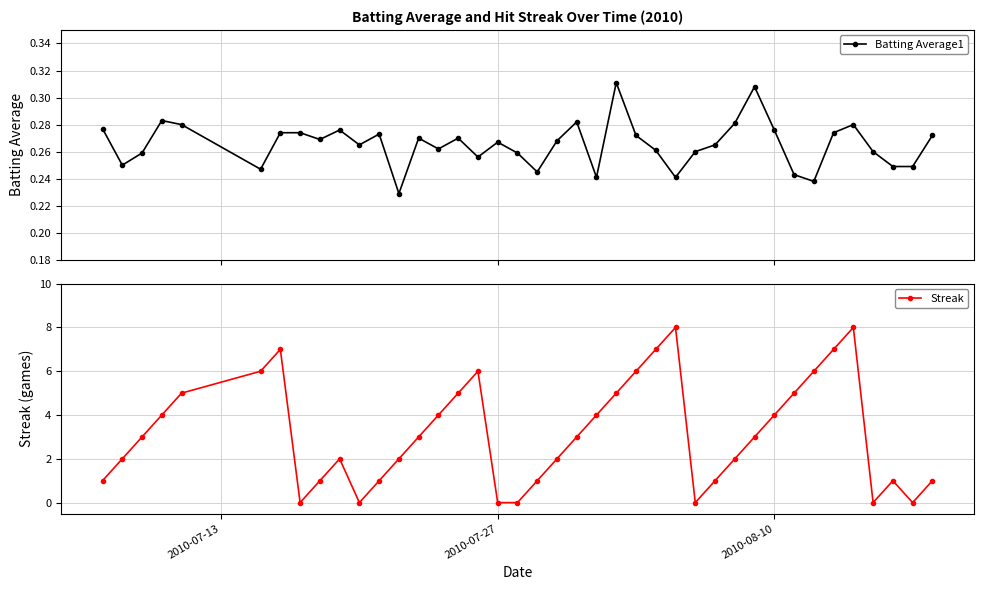

What is the difference between the maximum and second lowest values in the Streak series?

8